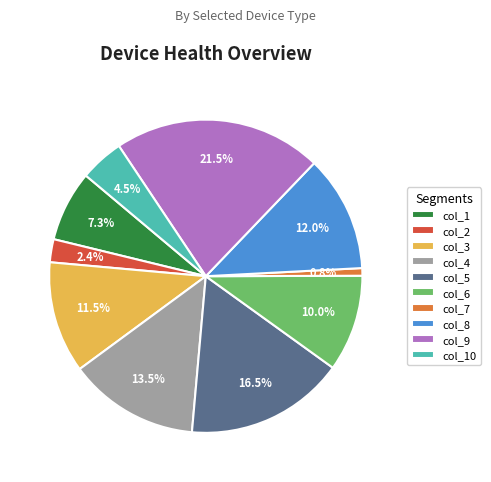

What percentage is NOT represented by col_10?

95.5%